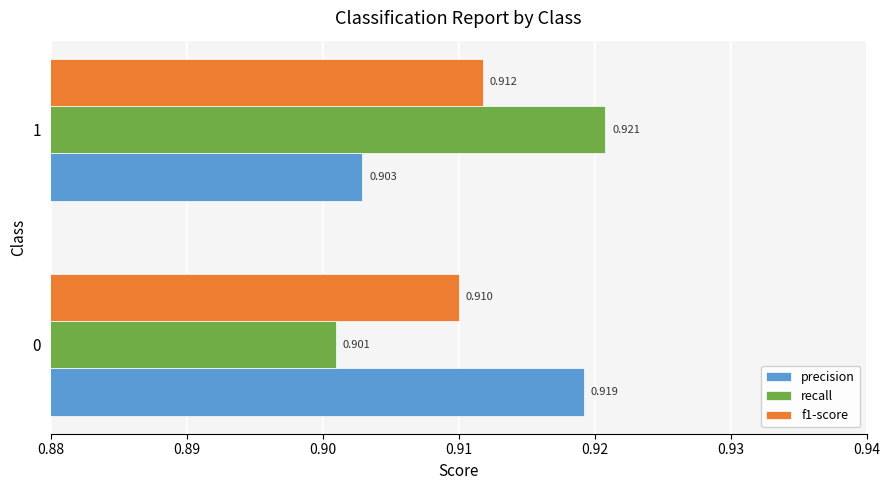

Is the value of f1-score at 1 greater than the value of recall at 1?

No